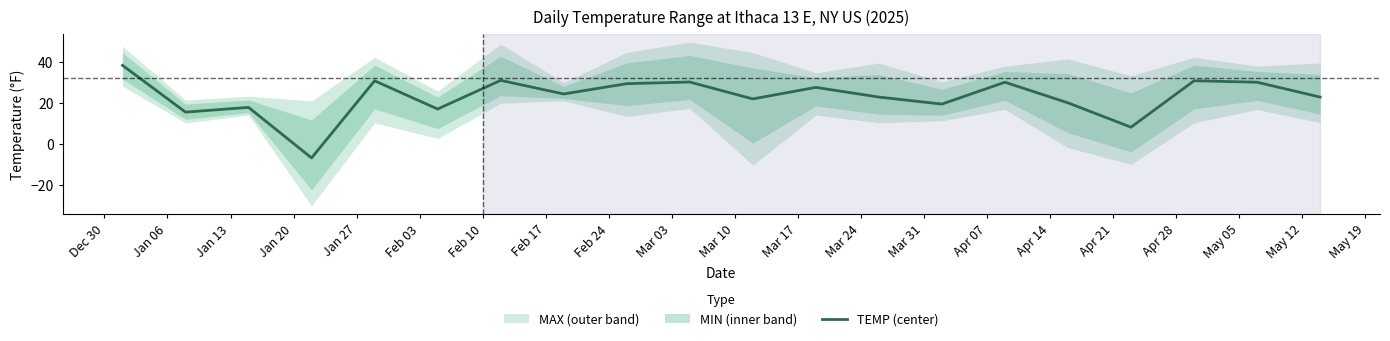

Between Feb 03 and Apr 14, which is larger?

Apr 14